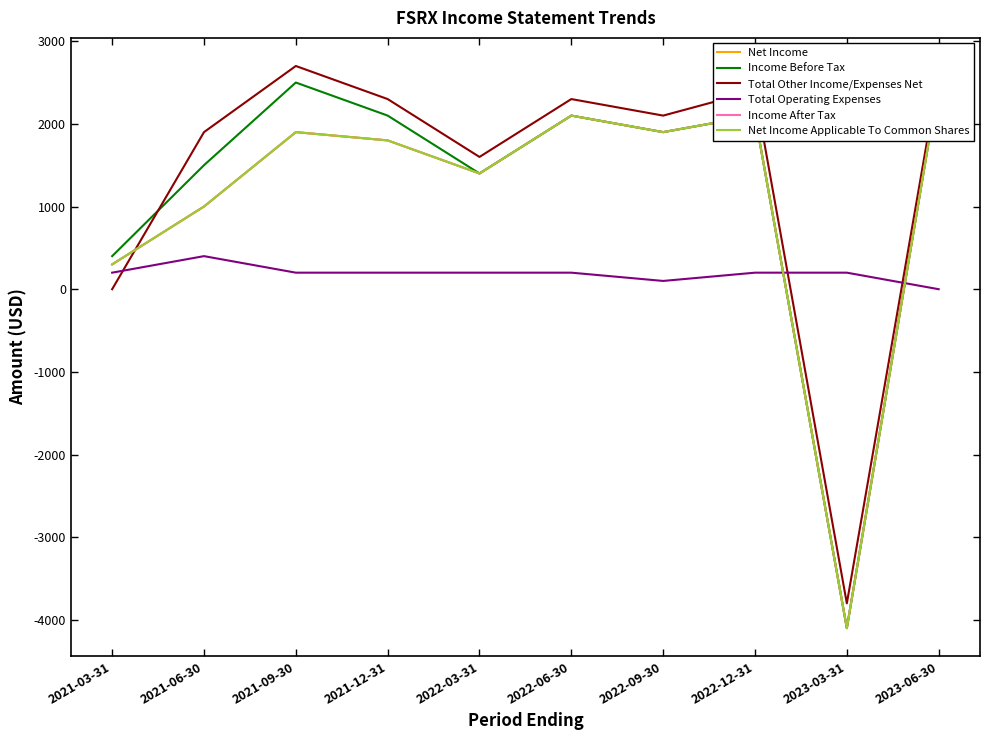

True or false: Net Income and Net Income Applicable To Common Shares intersect in this chart.

False